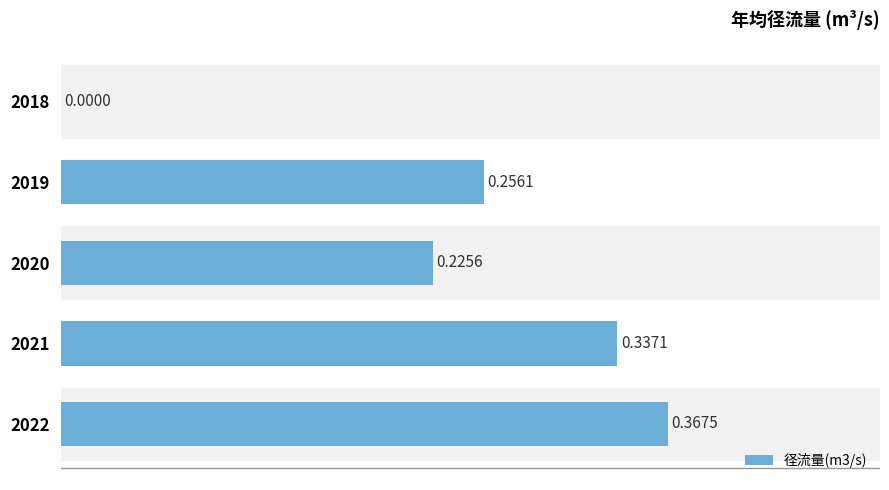

Which has a higher value, 2019 or 2021?

2021